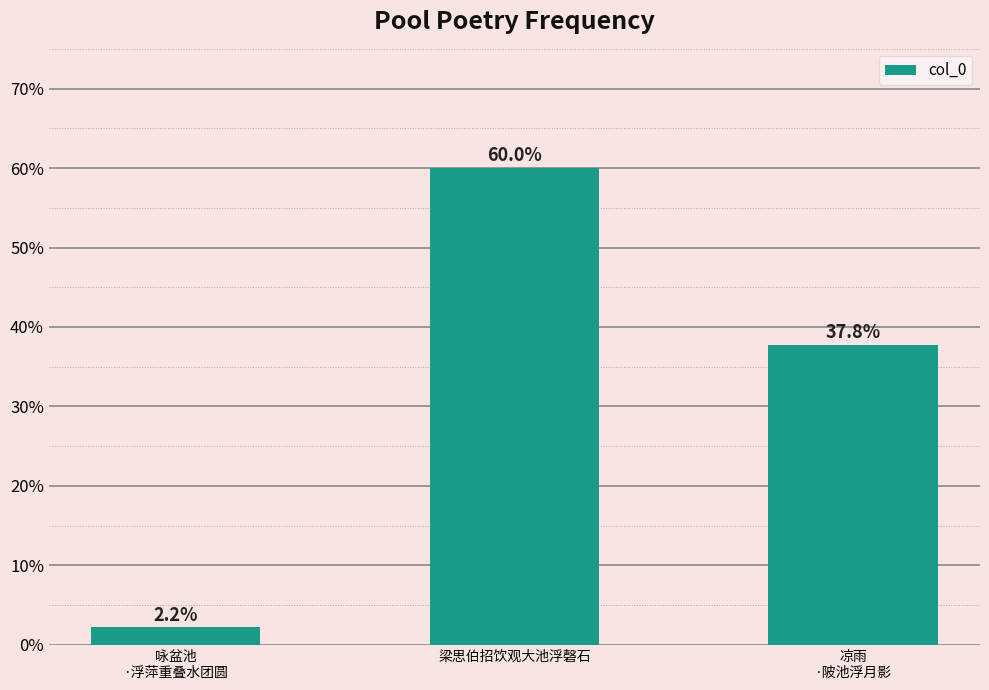

Reading left to right, extract all data points from this chart.

2.2	60.0	37.8